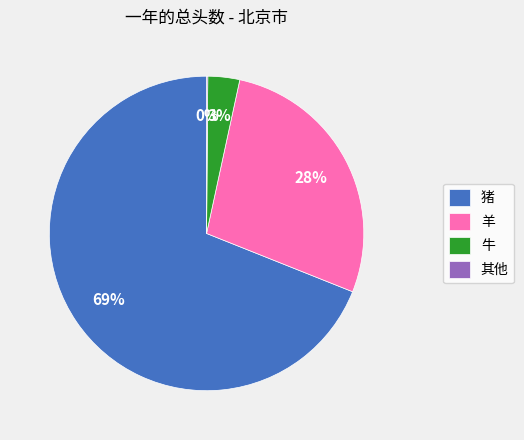

Is it true that 羊 is 14% of the pie?

False